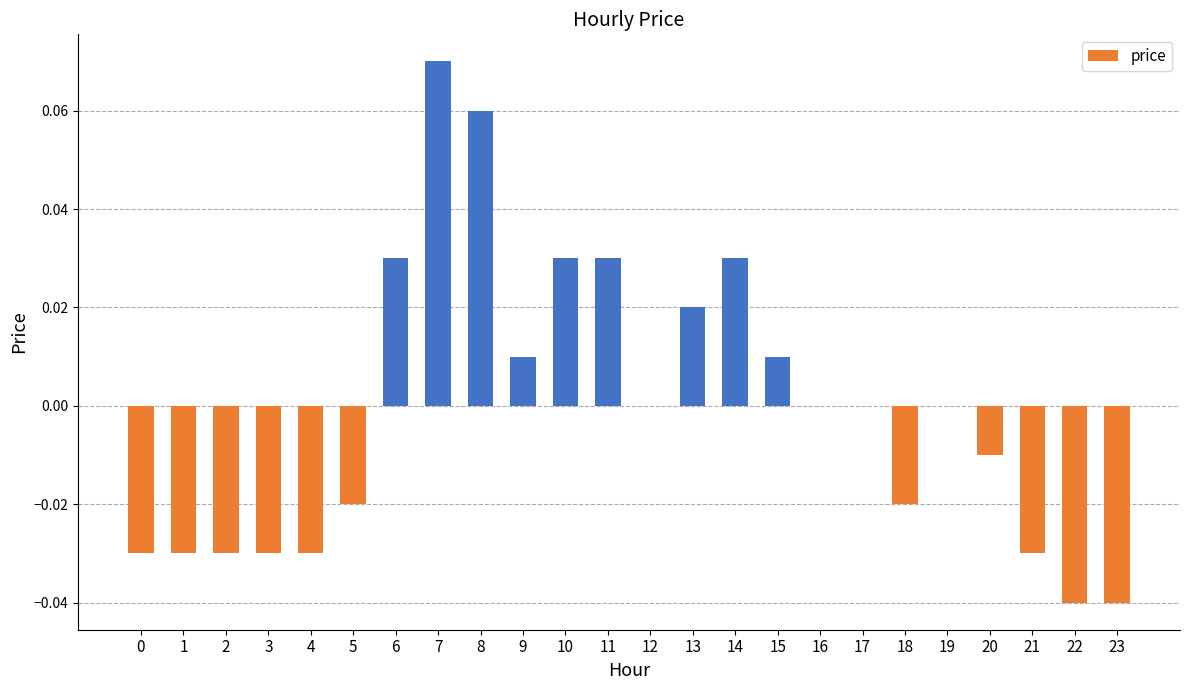

True or false: the data shows 0.0 at 11.

True